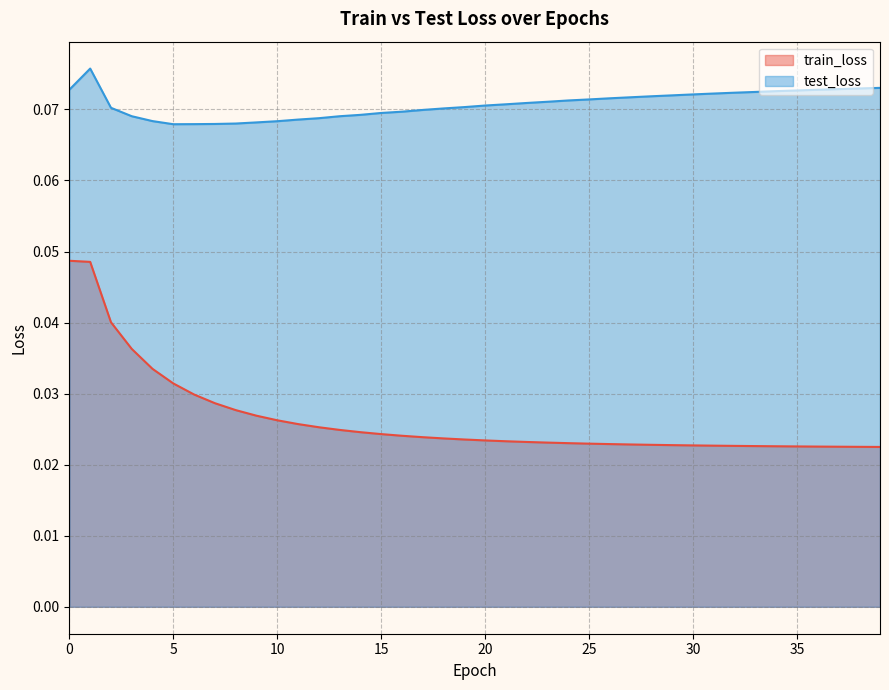

Rank the series by their average value, from lowest to highest.

train_loss, test_loss